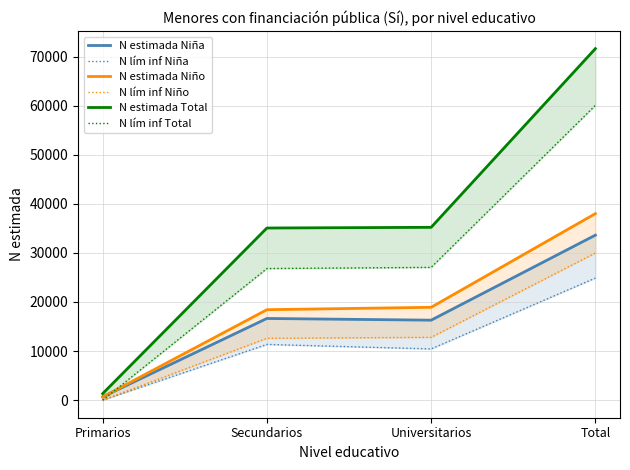

Where is N lím inf Total nearest to the value 30031?

Universitarios